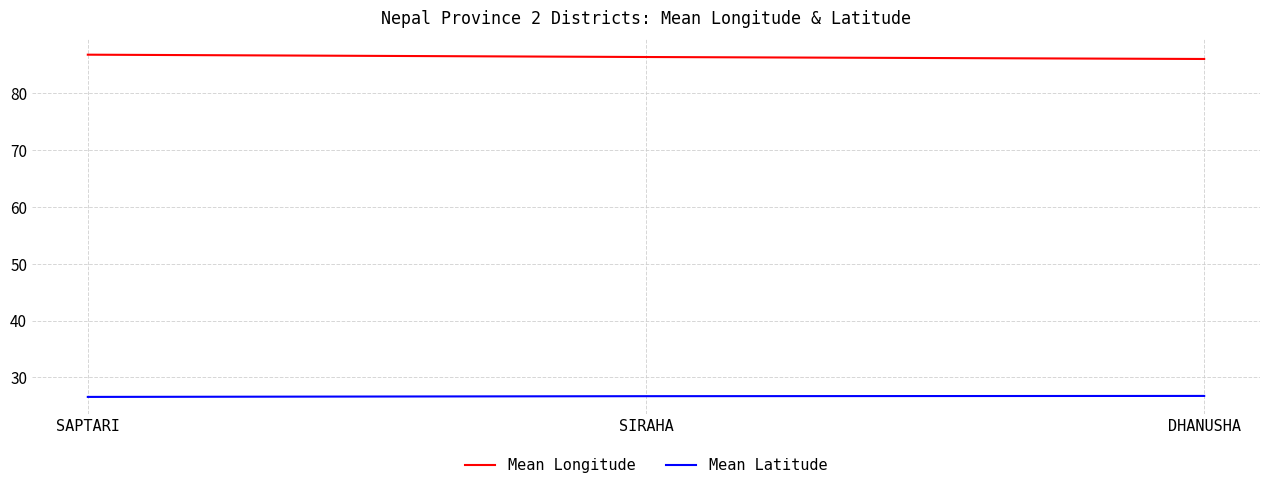

What position from the left is DHANUSHA?

3